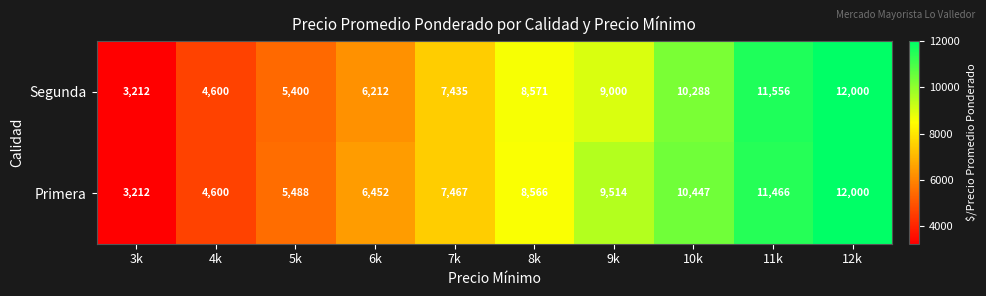

Which series has the largest total across all categories?

Primera